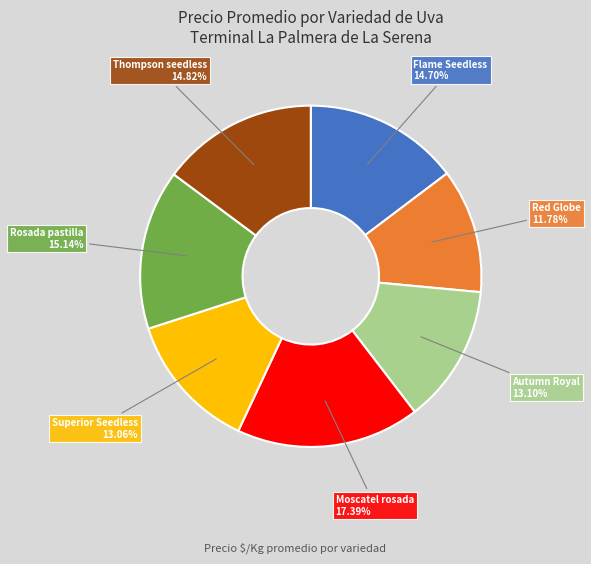

Count the number of slices in the pie.

7